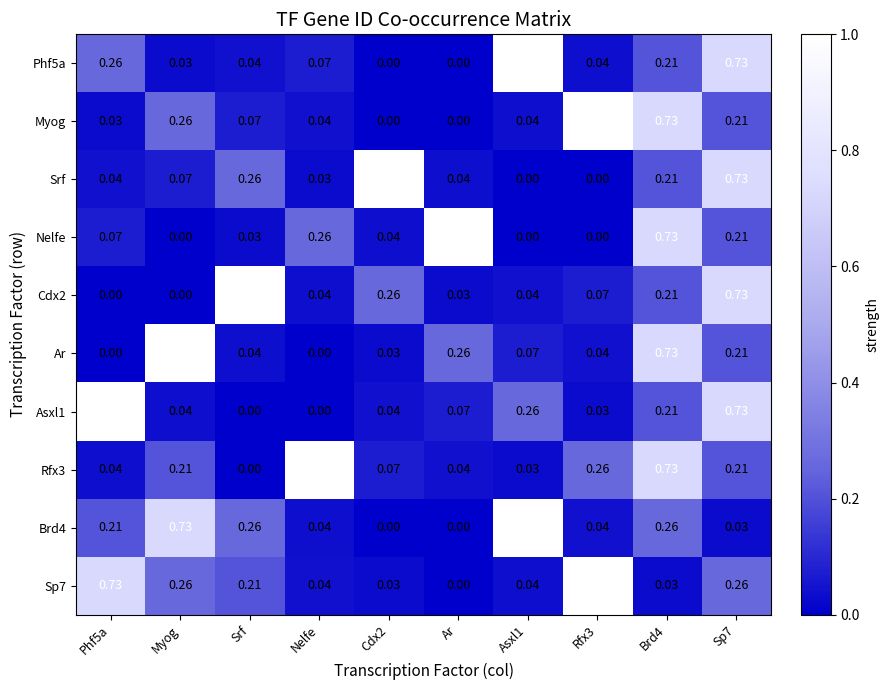

Which series has the largest total across all categories?

Sp7